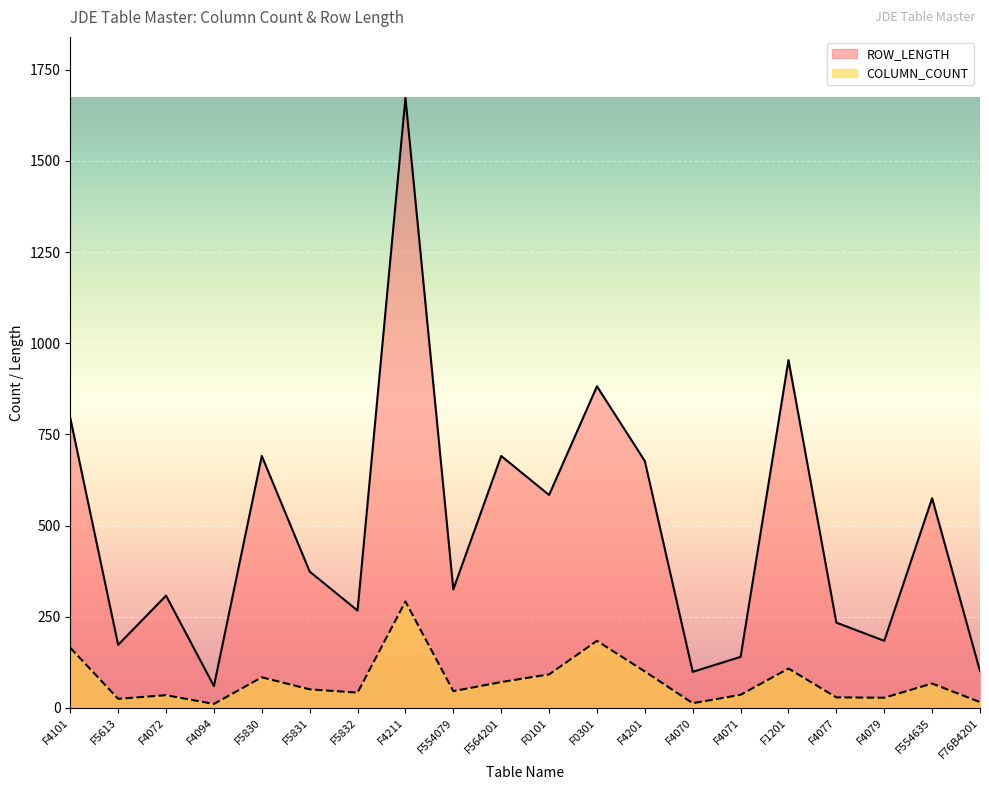

True or false: ROW_LENGTH and COLUMN_COUNT cross at least once.

False